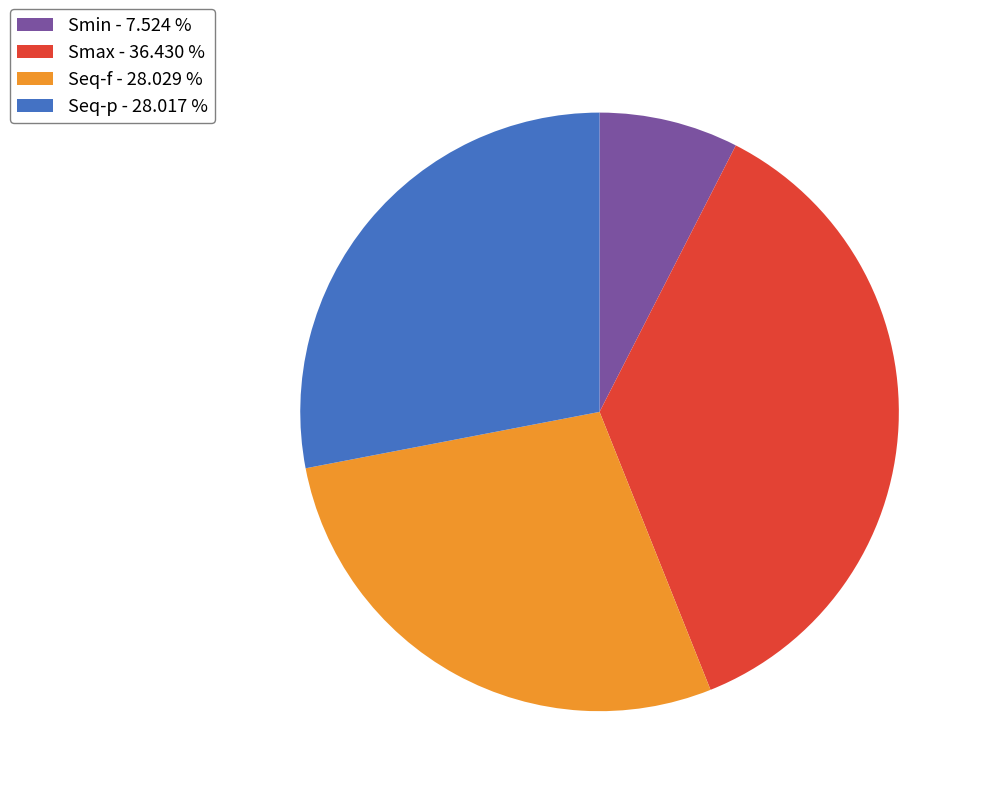

Approximately how many times larger is the value at Seq-f compared to Seq-p?

1.0